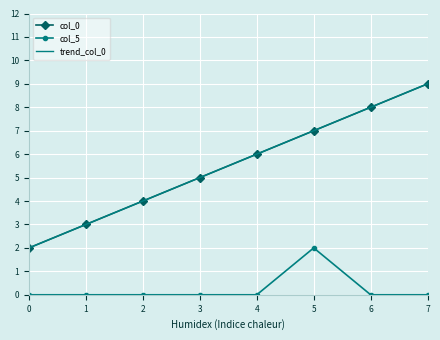

True or false: col_0 and col_5 cross at least once.

False